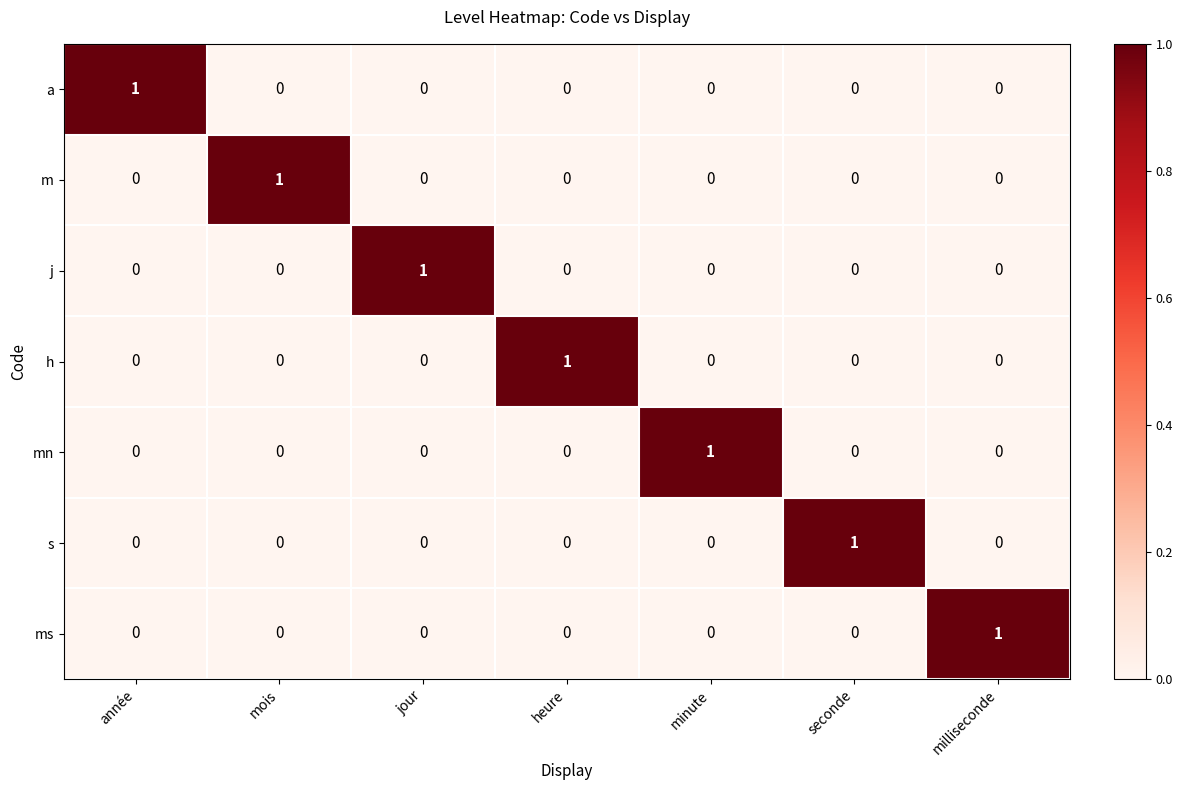

What is the total value across all series at année?

1